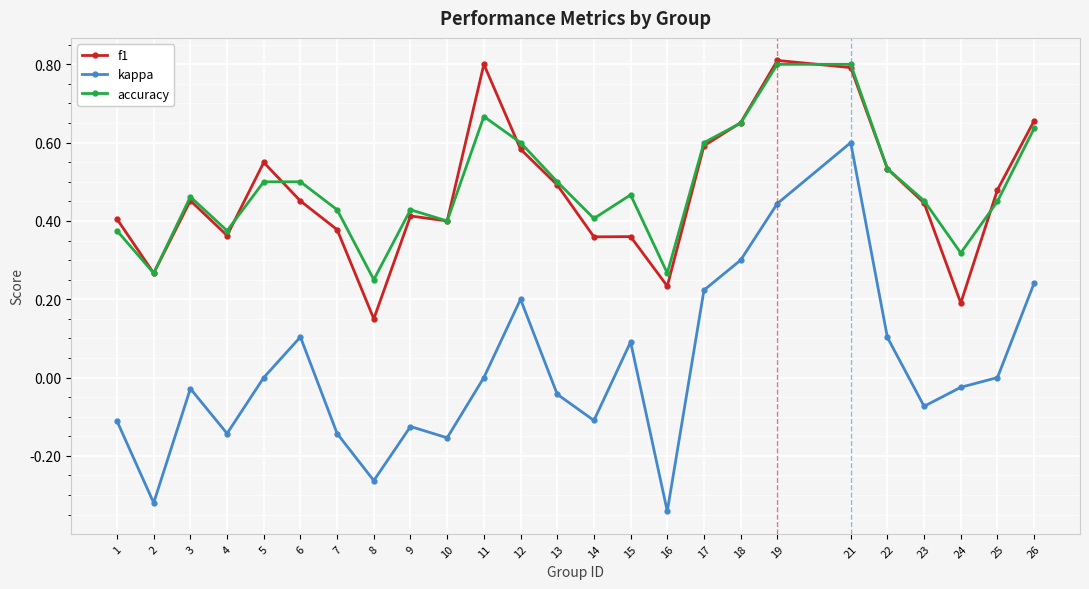

At which category is the sum across all series the highest?

21